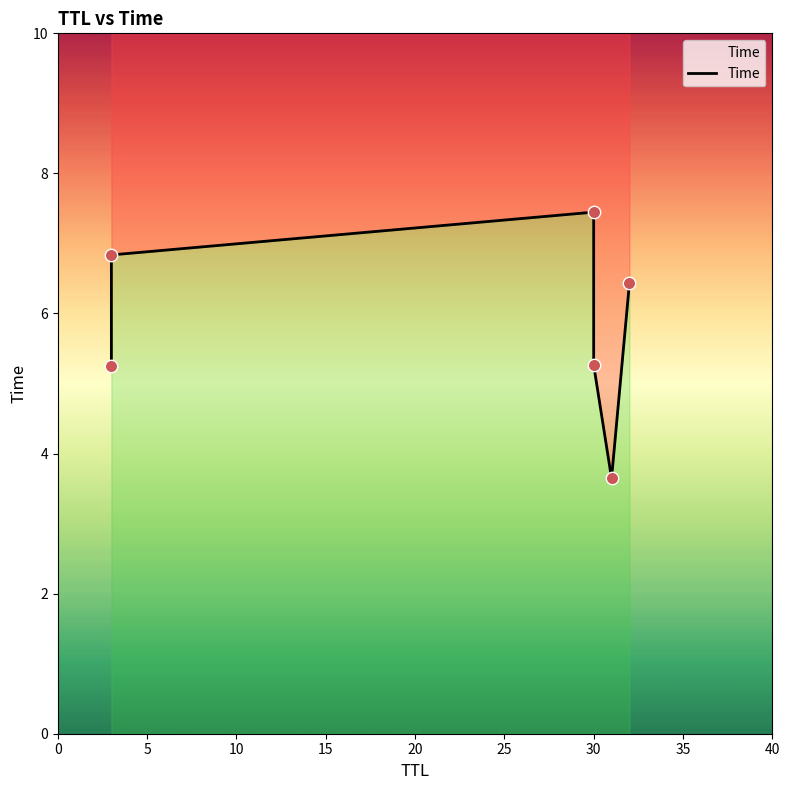

What is the change in value from 0 to 5?

+1.6